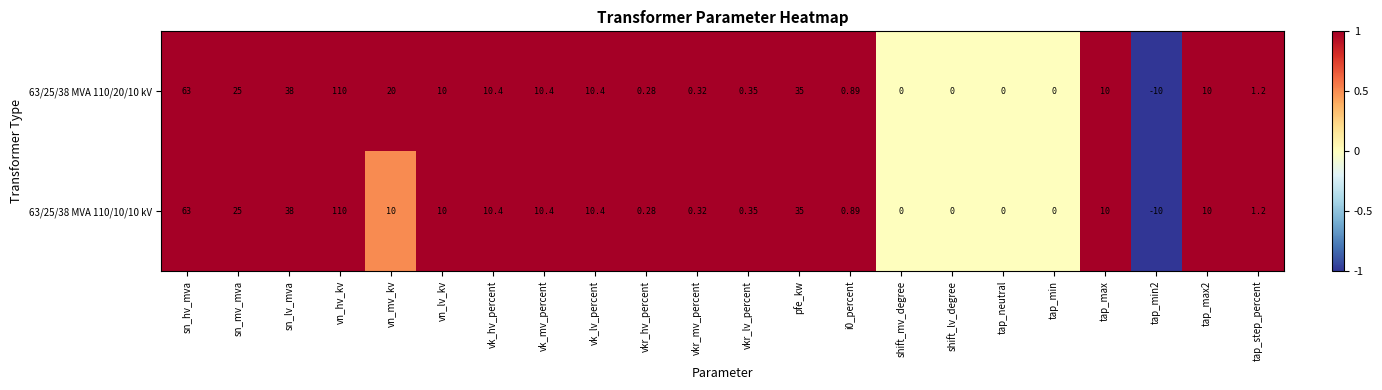

At which label does 63/25/38 MVA 110/10/10 kV first exceed 10?

sn_hv_mva